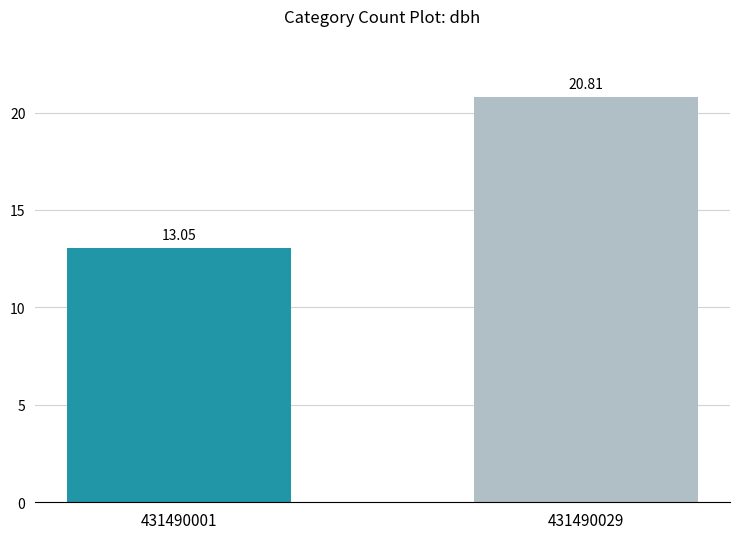

Where does the data first go above 20?

431490029